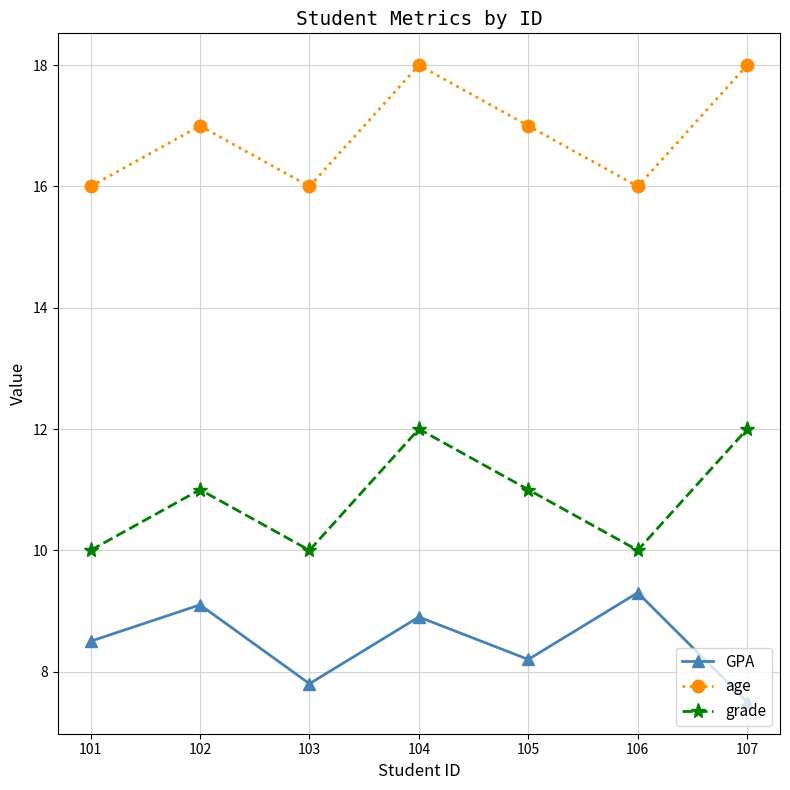

What is the minimum value shown in the chart?

7.5